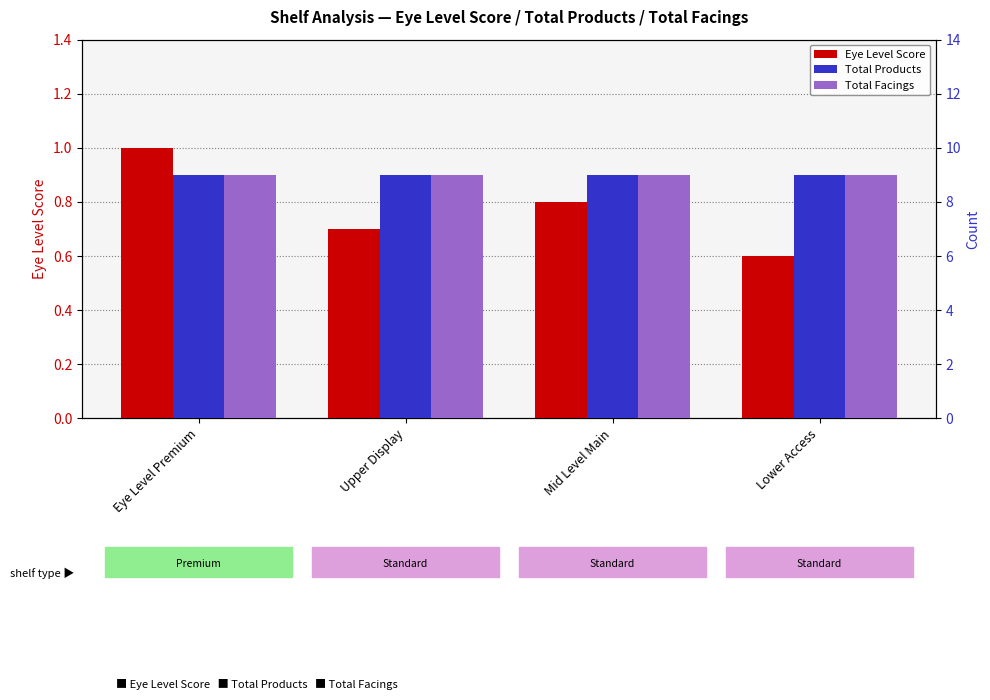

What are all the series names shown in the legend?

Eye Level Score, Total Products, Total Facings